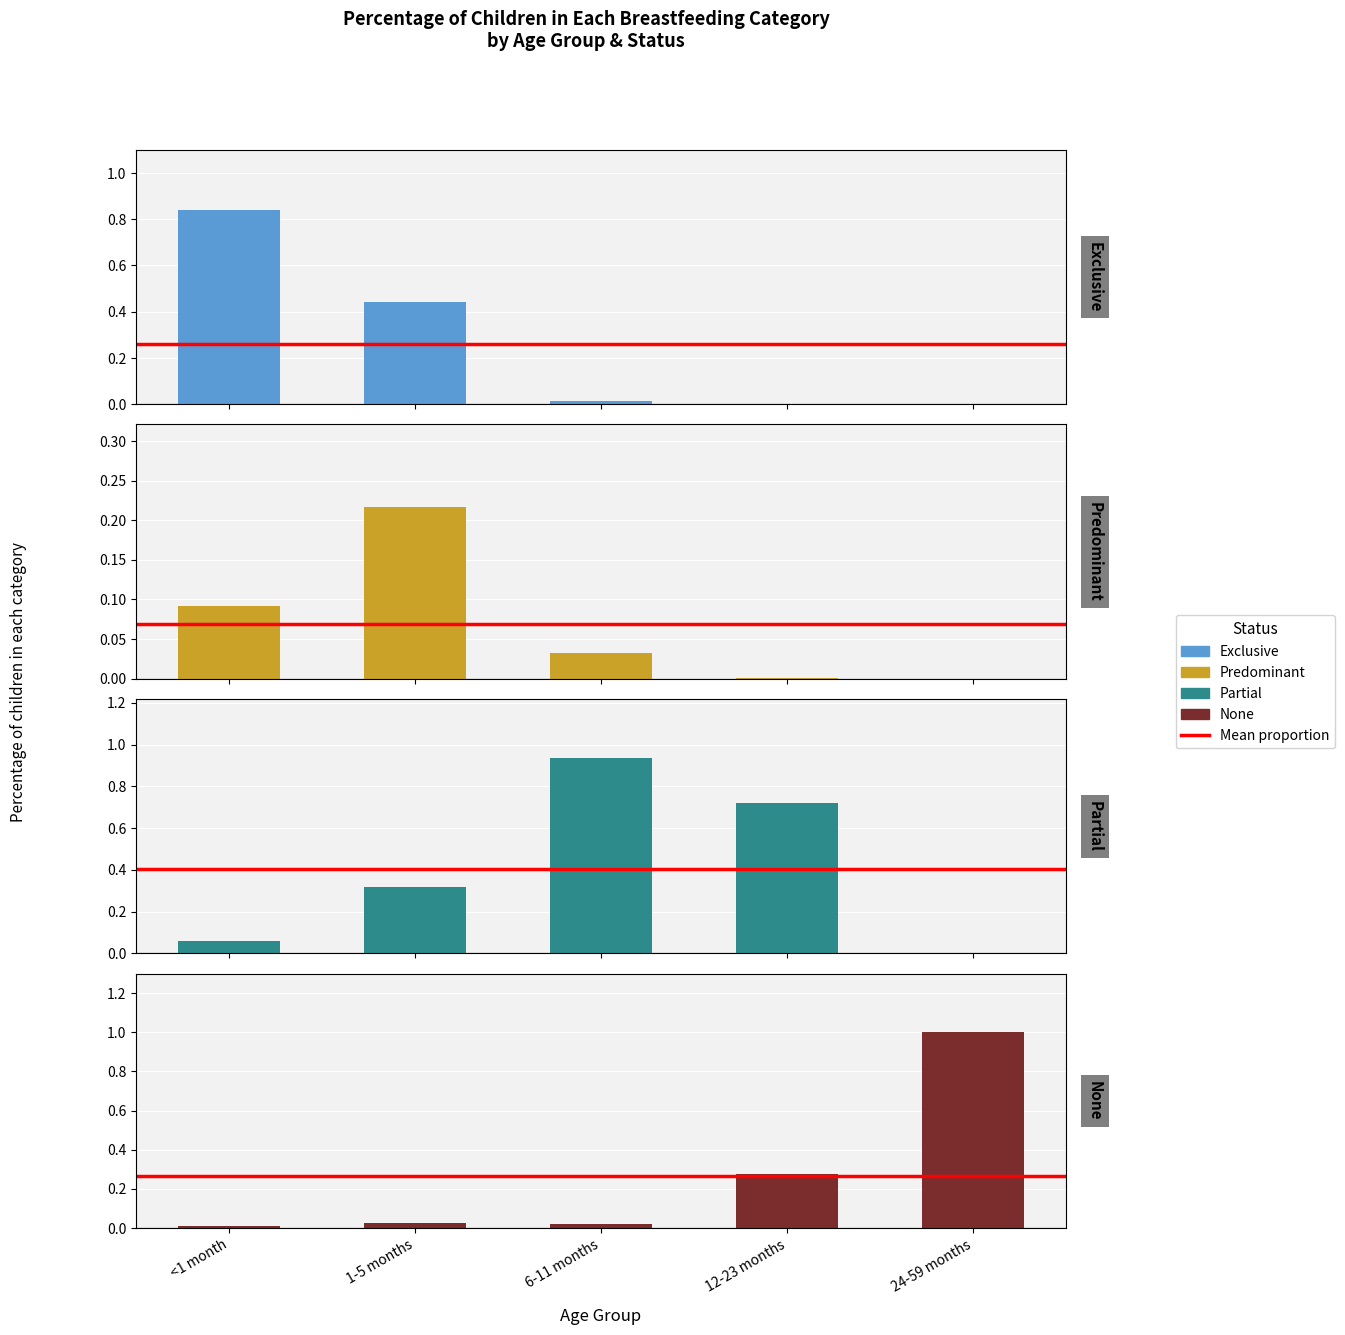

Reading left to right, list all the values displayed in this chart.

Exclusive: <1 month=0.8	1-5 months=0.4	6-11 months=0.0	12-23 months=0.0	24-59 months=0.0
Predominant: <1 month=0.1	1-5 months=0.2	6-11 months=0.0	12-23 months=0.0	24-59 months=0.0
Partial: <1 month=0.1	1-5 months=0.3	6-11 months=0.9	12-23 months=0.7	24-59 months=0.0
None: <1 month=0.0	1-5 months=0.0	6-11 months=0.0	12-23 months=0.3	24-59 months=1.0